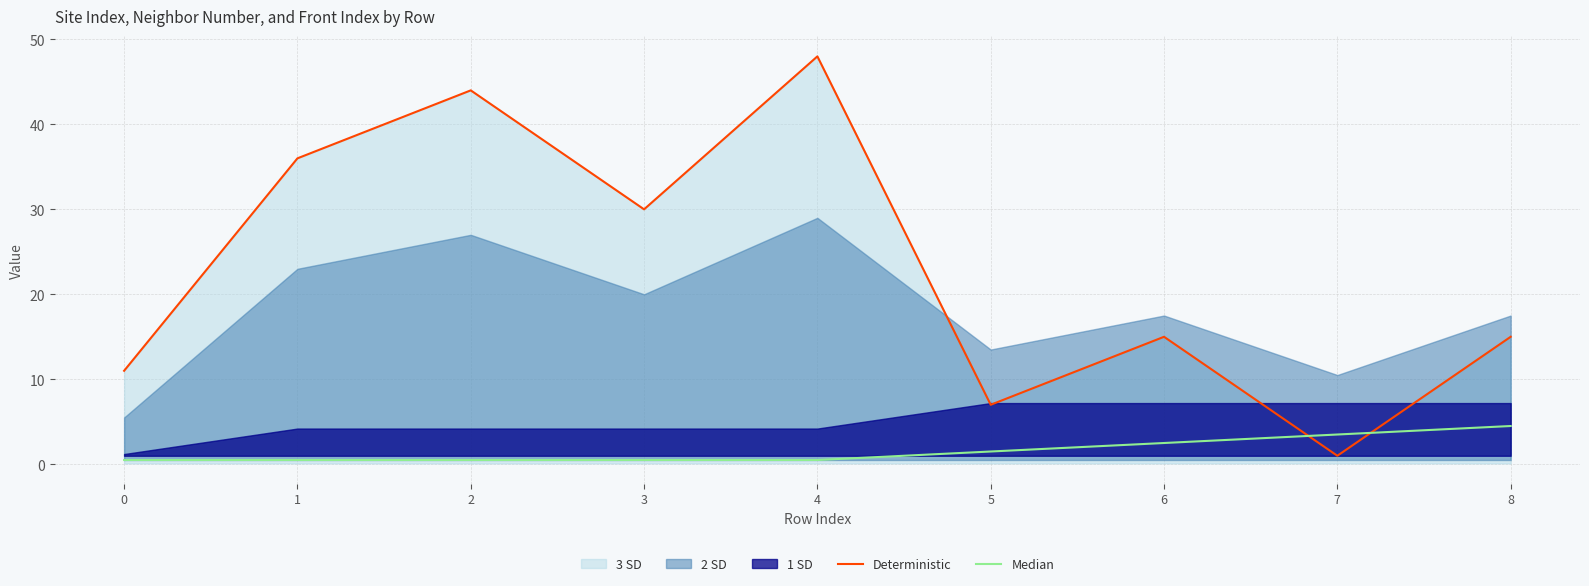

The Deterministic series shows 15.0 at 6. True or false?

True